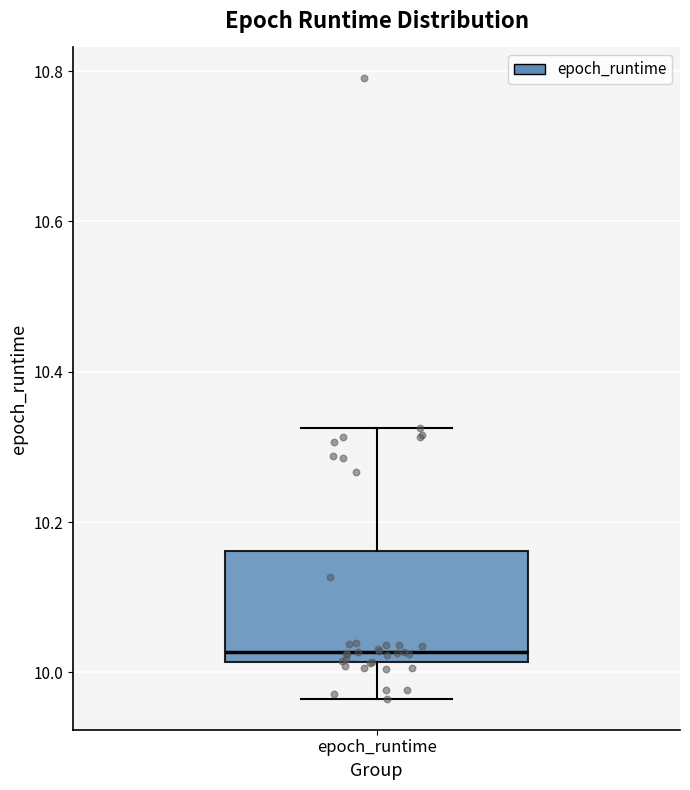

Transcribe this box plot: give where the median line is, the range the box spans, and where the two whiskers end, as read against the y-axis. The values are not printed on the chart, so give them approximately, as read against the axis.

median 10.02 (just above the box's lower edge), box 10.02 to 10.16, whiskers 9.96 to 10.32